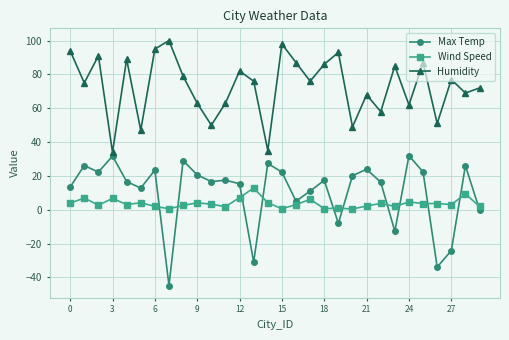

Does the chart display data point markers on the line(s)?

Yes